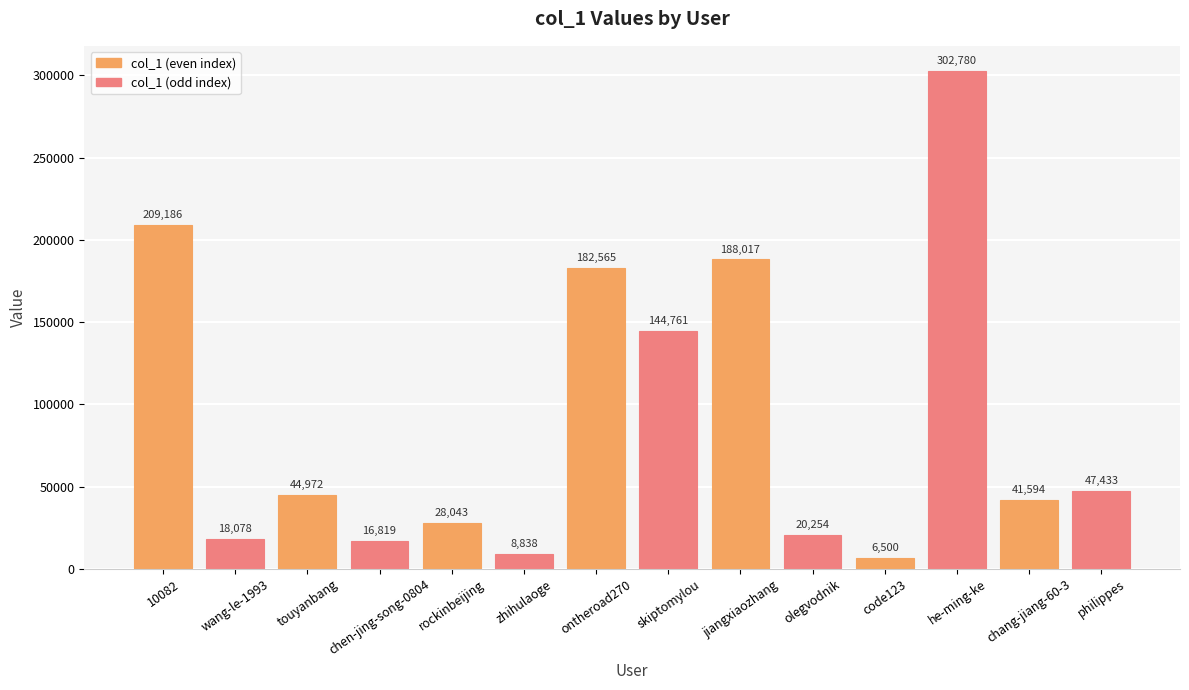

Reading left to right, extract all data points from this chart.

10082=209186	wang-le-1993=18078	touyanbang=44972	chen-jing-song-0804=16819	rockinbeijing=28043	zhihulaoge=8838	ontheroad270=182565	skiptomylou=144761	jiangxiaozhang=188017	olegvodnik=20254	code123=6500	he-ming-ke=302780	chang-jiang-60-3=41594	philippes=47433